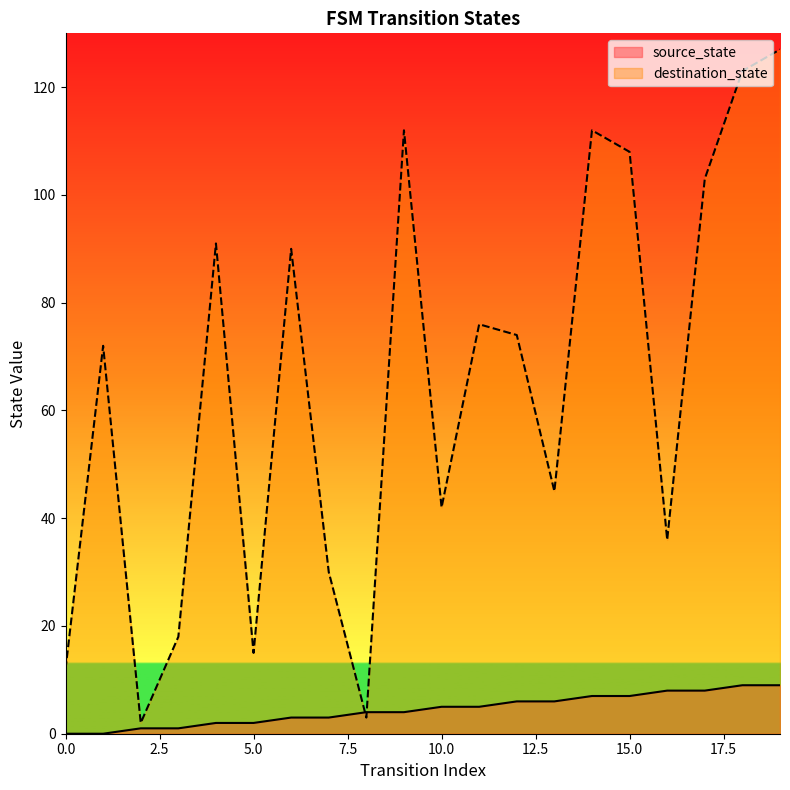

Reading left to right, what are all the values shown in this chart?

source_state: 0	0	1	1	2	2	3	3	4	4	5	5	6	6	7	7	8	8	9	9
destination_state: 12	72	2	18	91	15	90	30	3	112	42	76	74	45	112	108	36	103	123	127